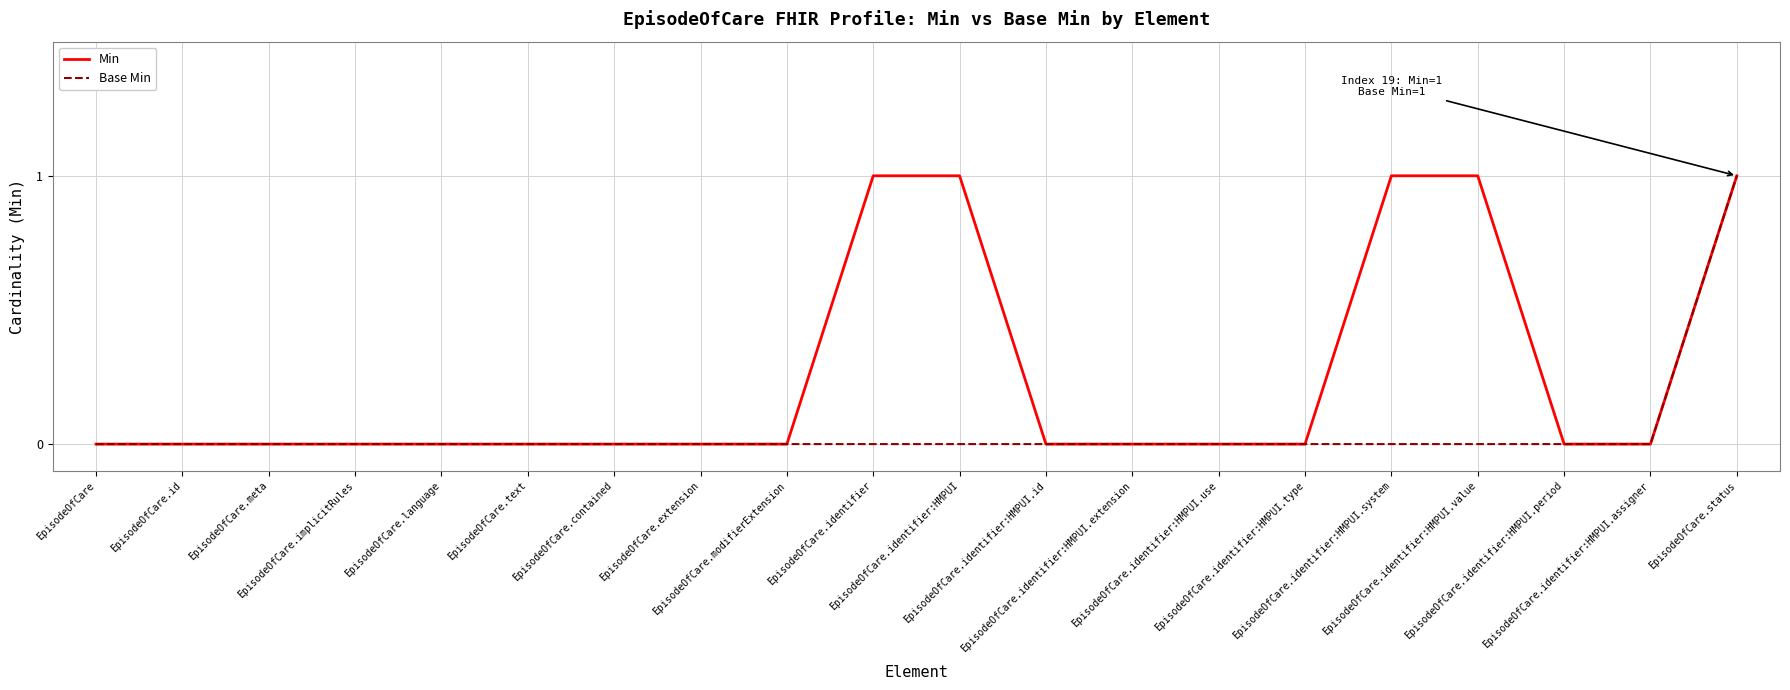

Rank the series by their average value, from lowest to highest.

Base Min, Min